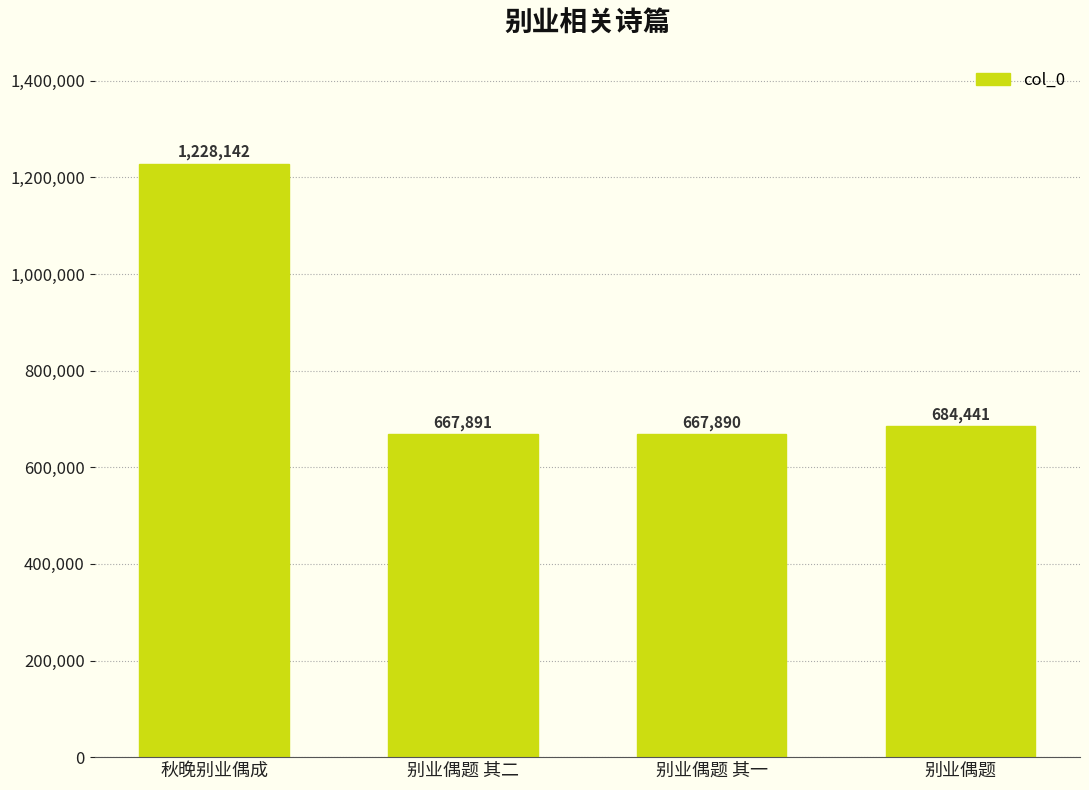

Is it true that the value at 别业偶题 其二 is 667891?

True